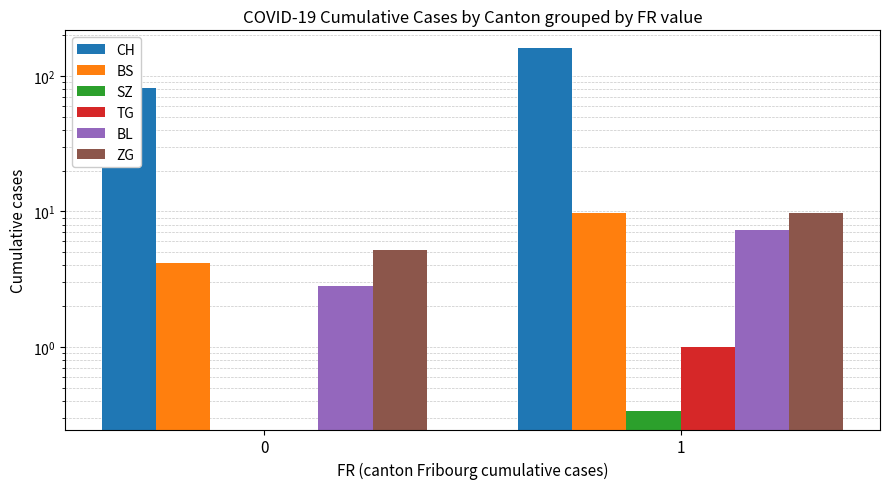

What is the minimum value for BL?

2.8